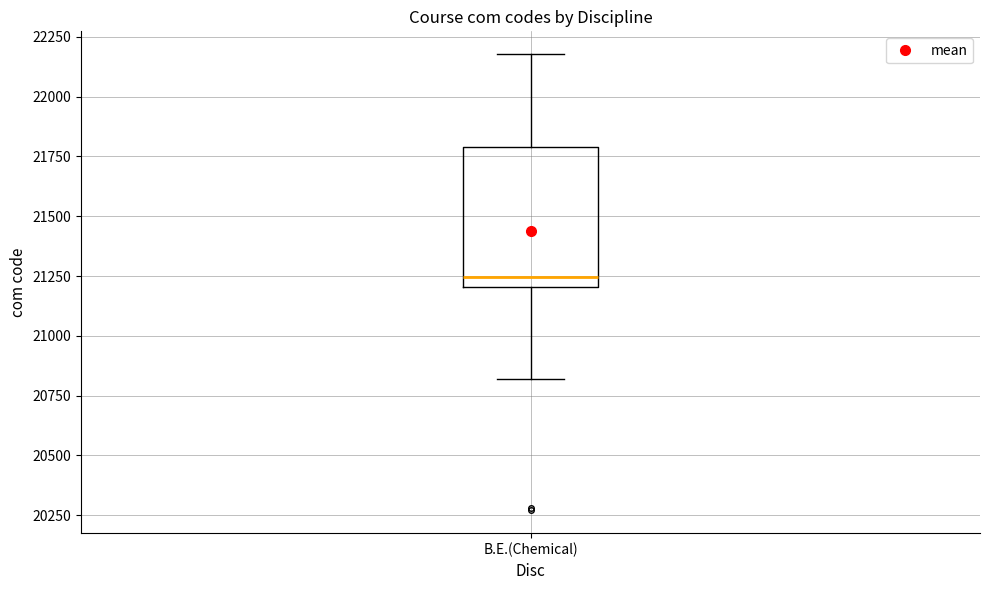

Where does the median line of the box for B.E.(Chemical) sit on the y-axis? The values are not printed on the chart, so give them approximately, as read against the axis.

21250